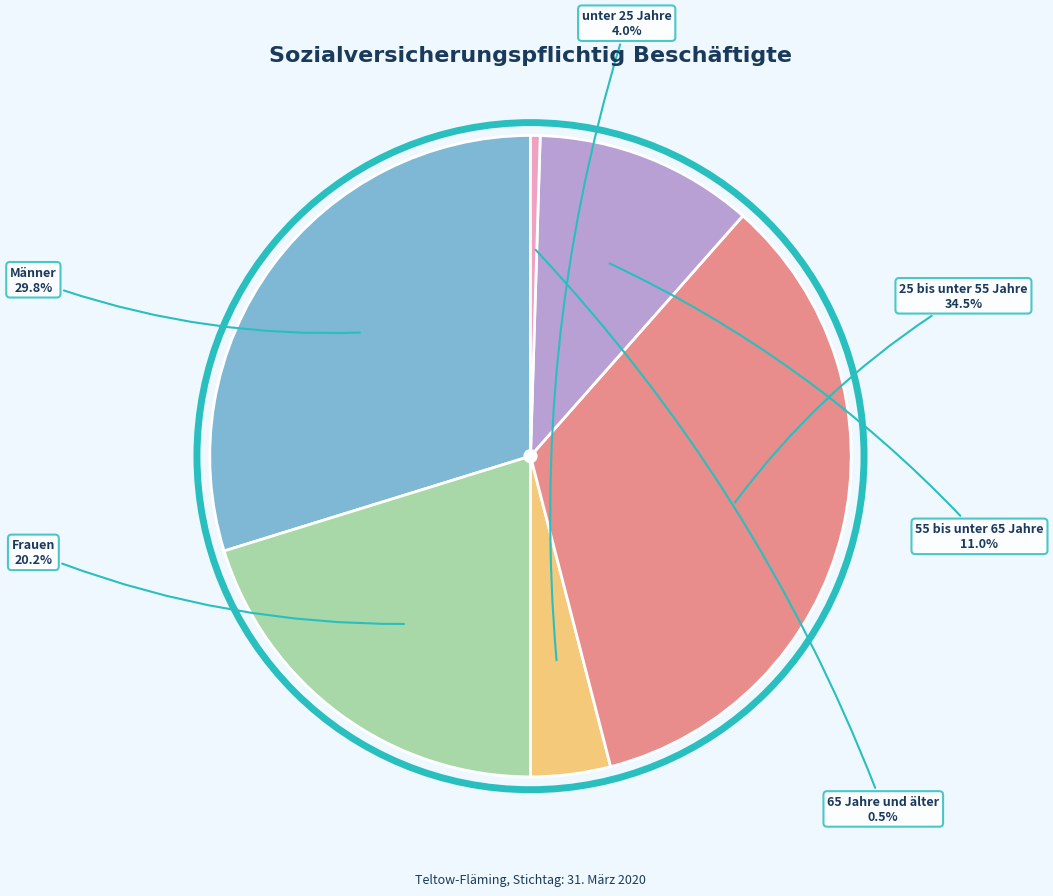

Do 25 bis unter 55 Jahre and 55 bis unter 65 Jahre together represent more than half of the pie?

No